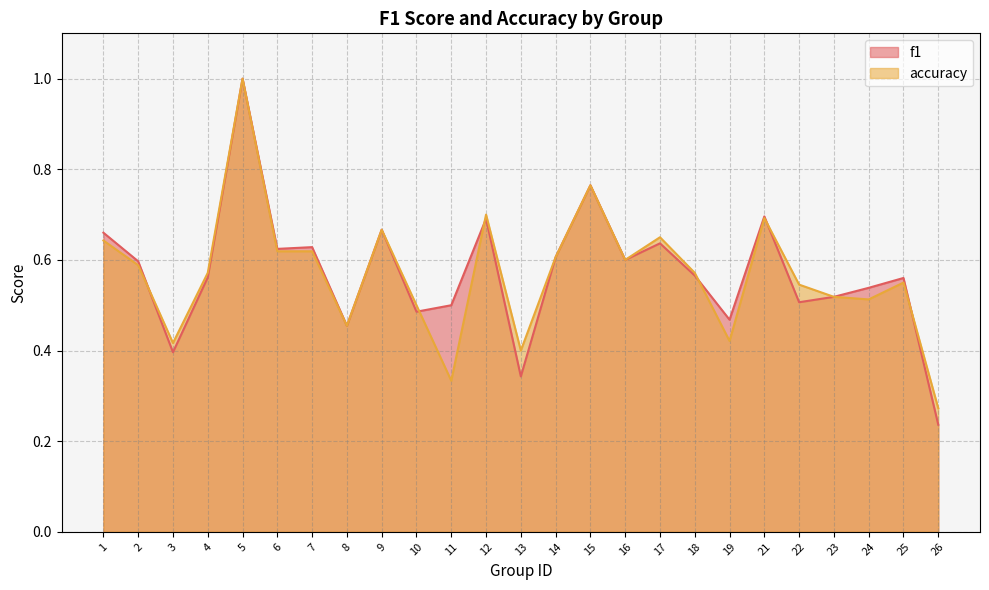

The f1 series shows 0.5 at 22. True or false?

True